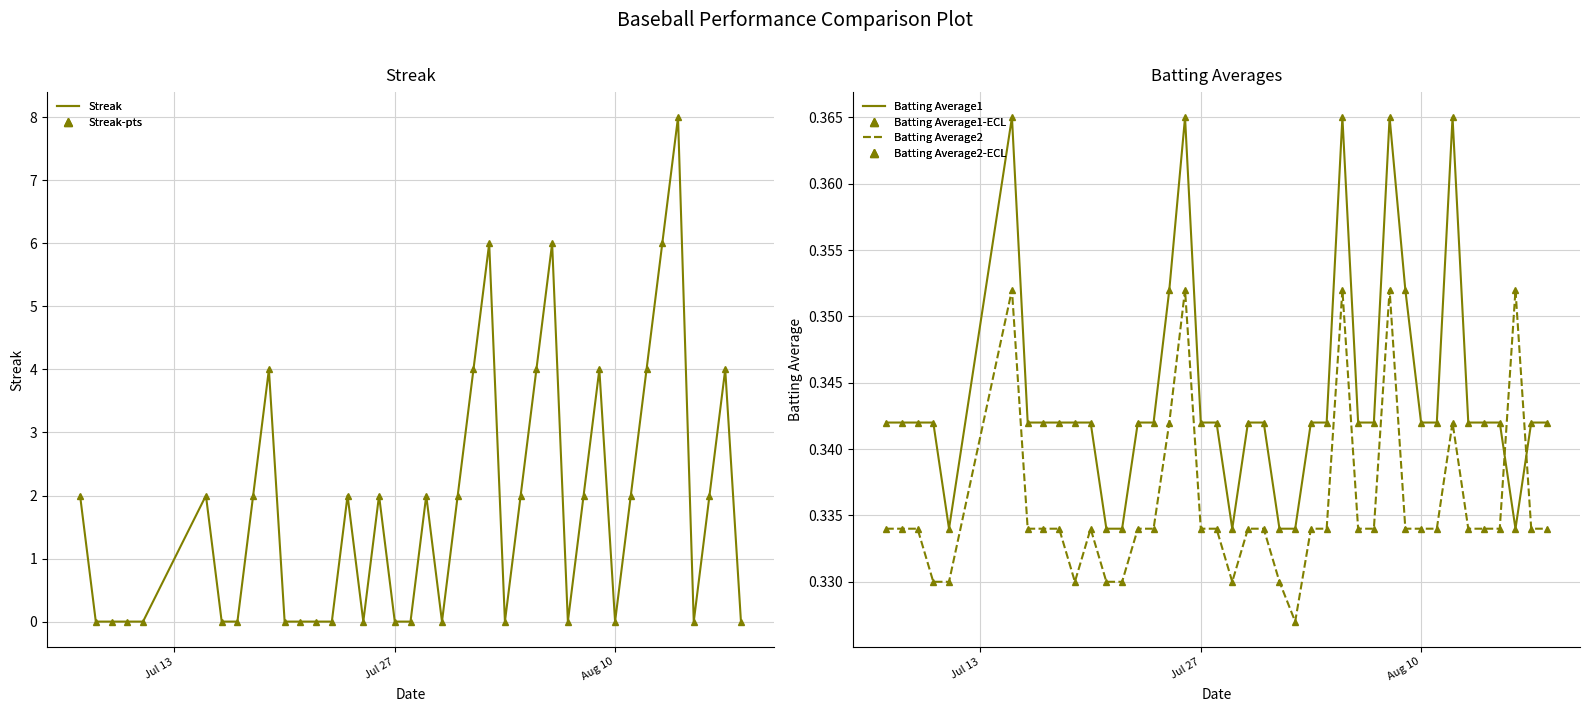

What is the maximum value shown in the chart?

8.0